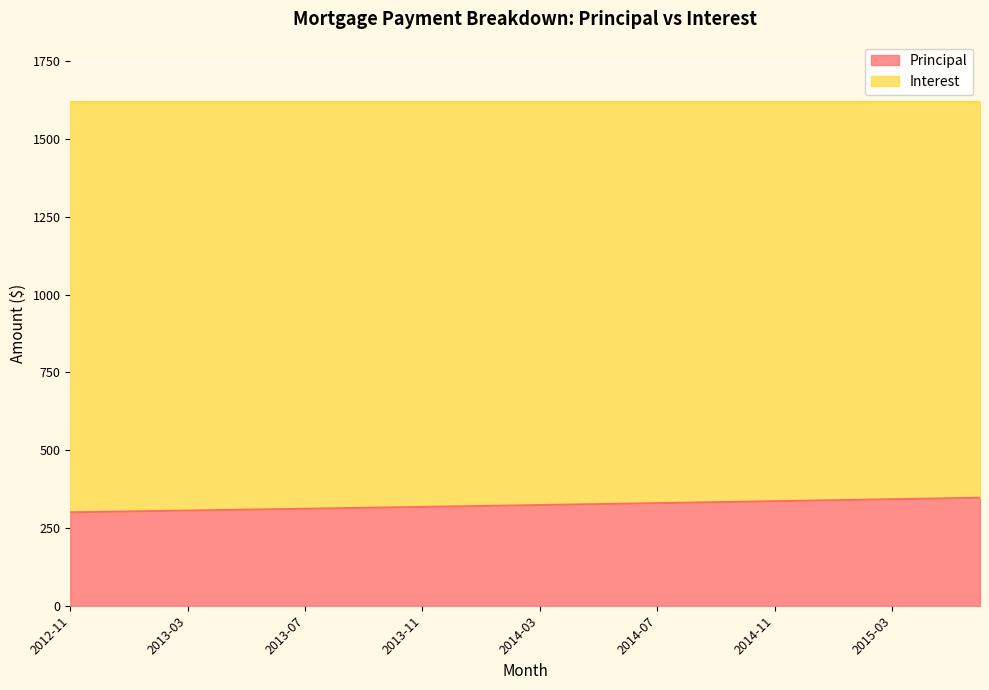

What is the difference between the maximum and minimum values in the Principal series?

46.9